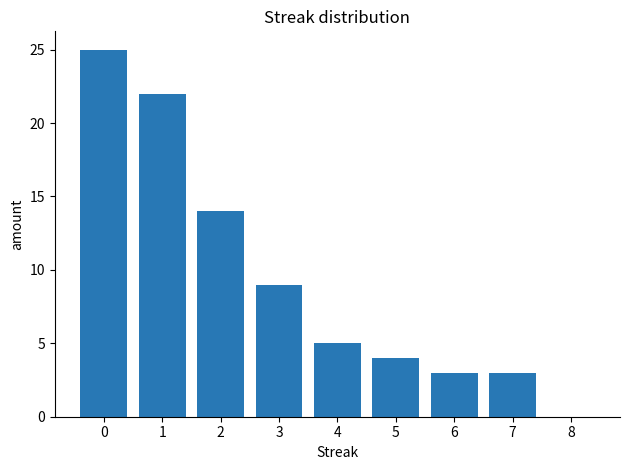

What is the ratio of the value at 4 to the value at 6?

1.7